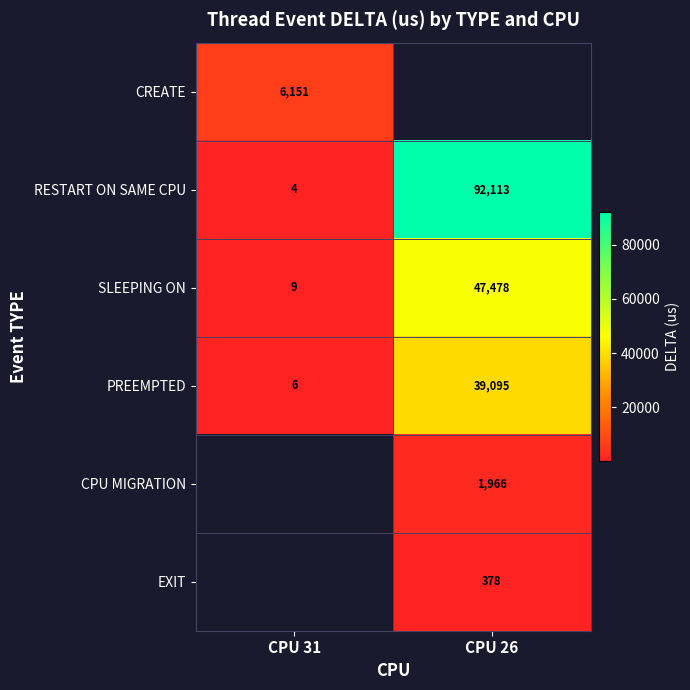

What is the sum of all PREEMPTED values?

39101